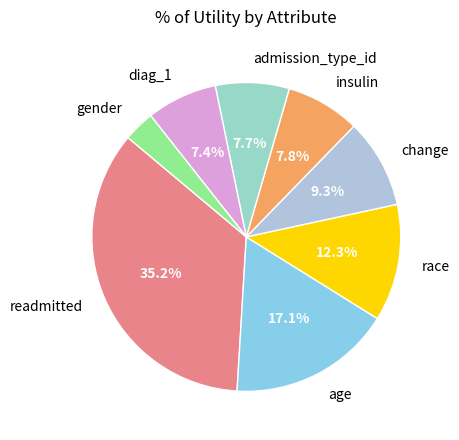

To the nearest percent, what is the combined percentage of readmitted and age?

52%